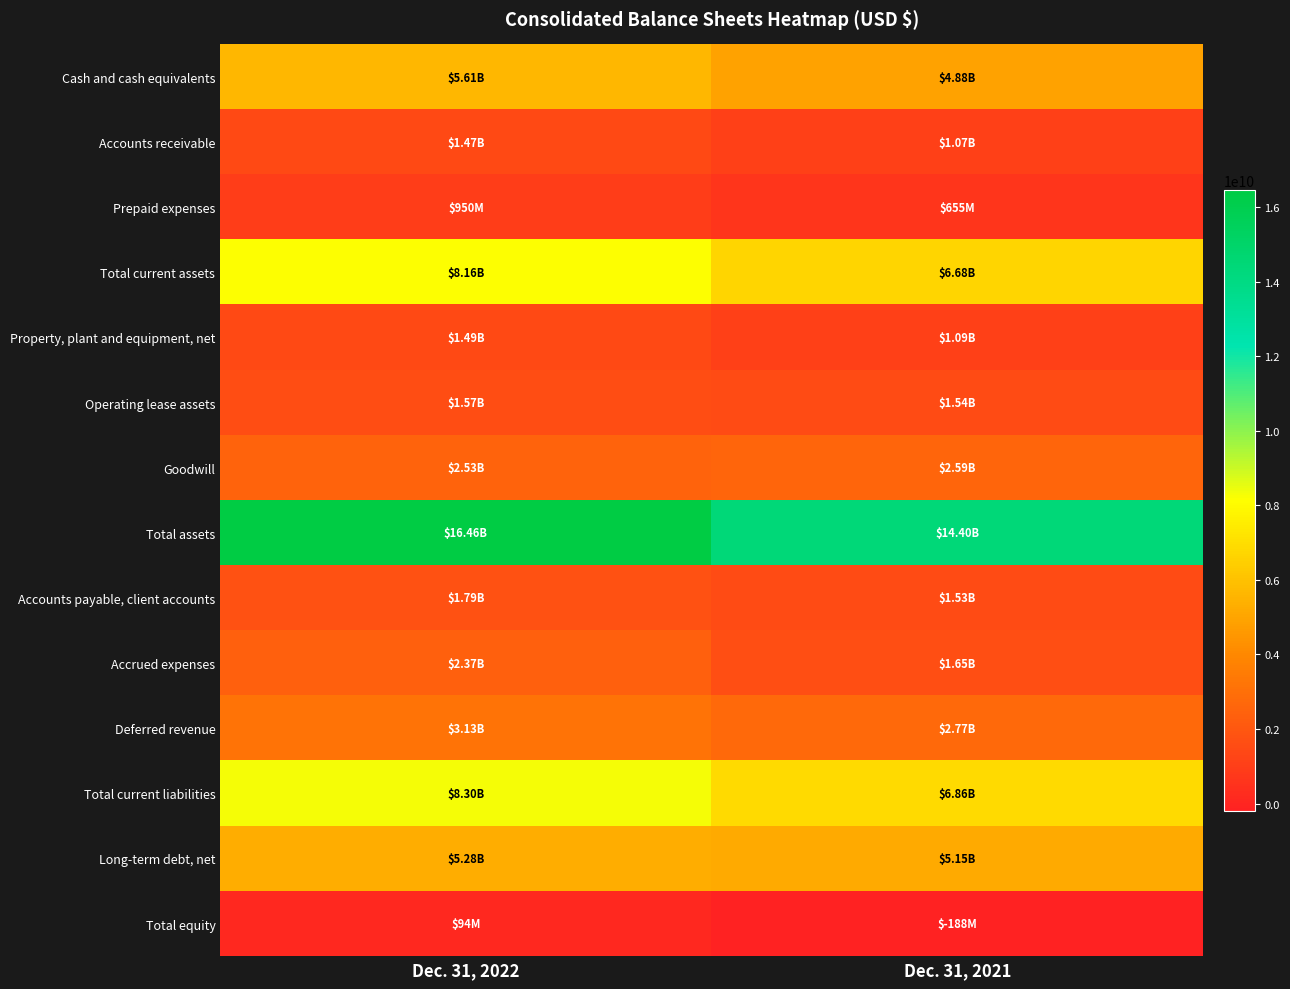

What is the total value across all series at Dec. 31, 2022?

59205305000